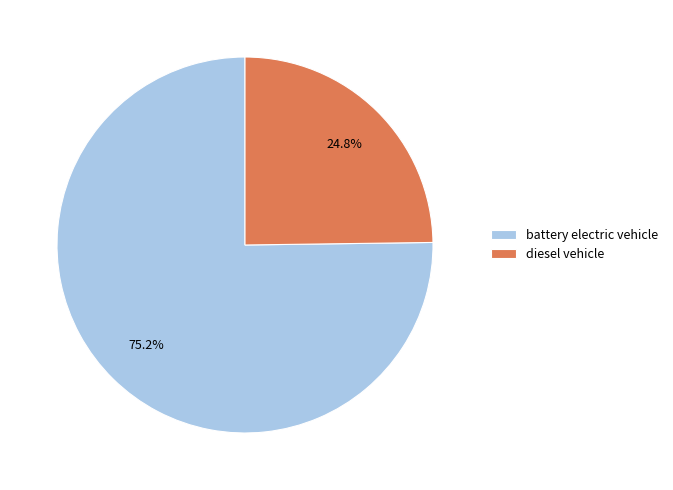

What is the smallest slice in the pie chart?

diesel vehicle